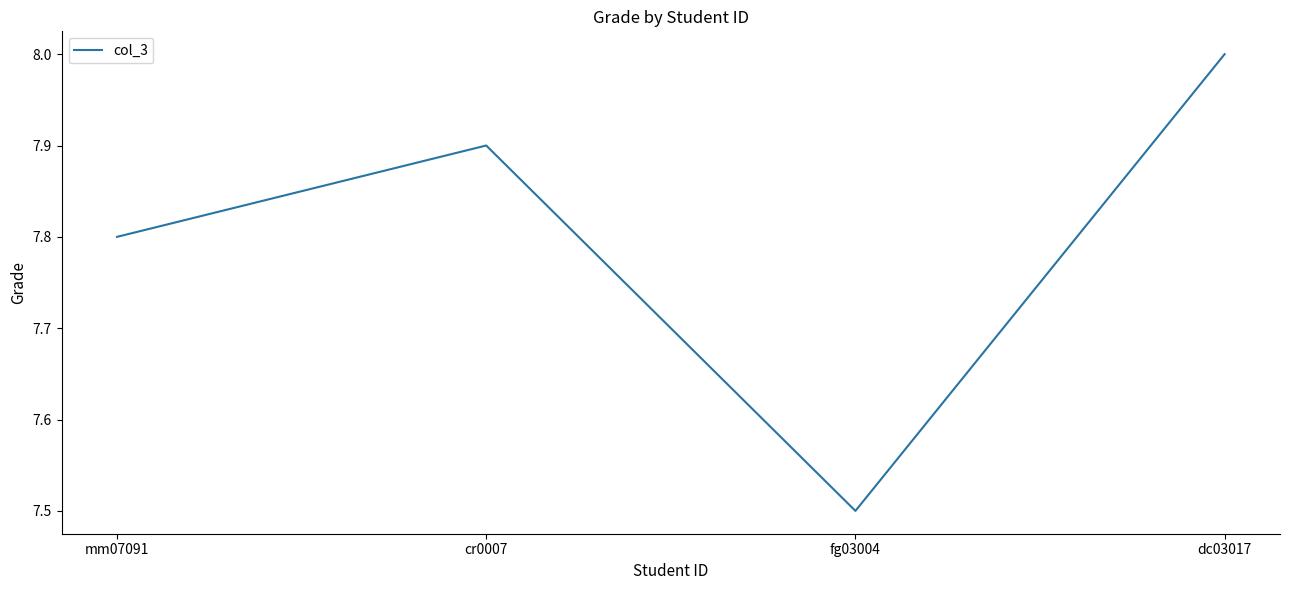

Reading right to left, what are all the values shown in this chart?

8.0	7.5	7.9	7.8